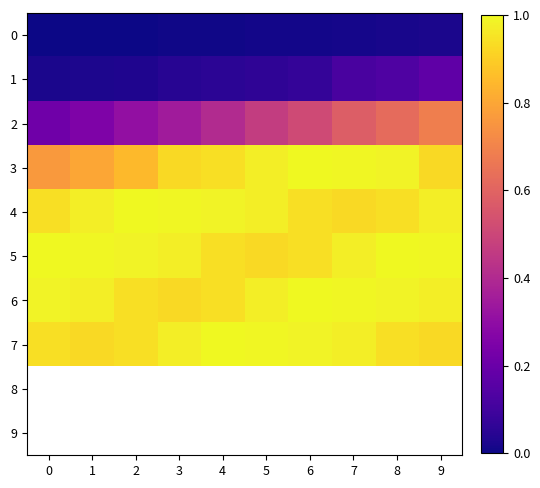

At how many categories does at least one series exceed 0?

10